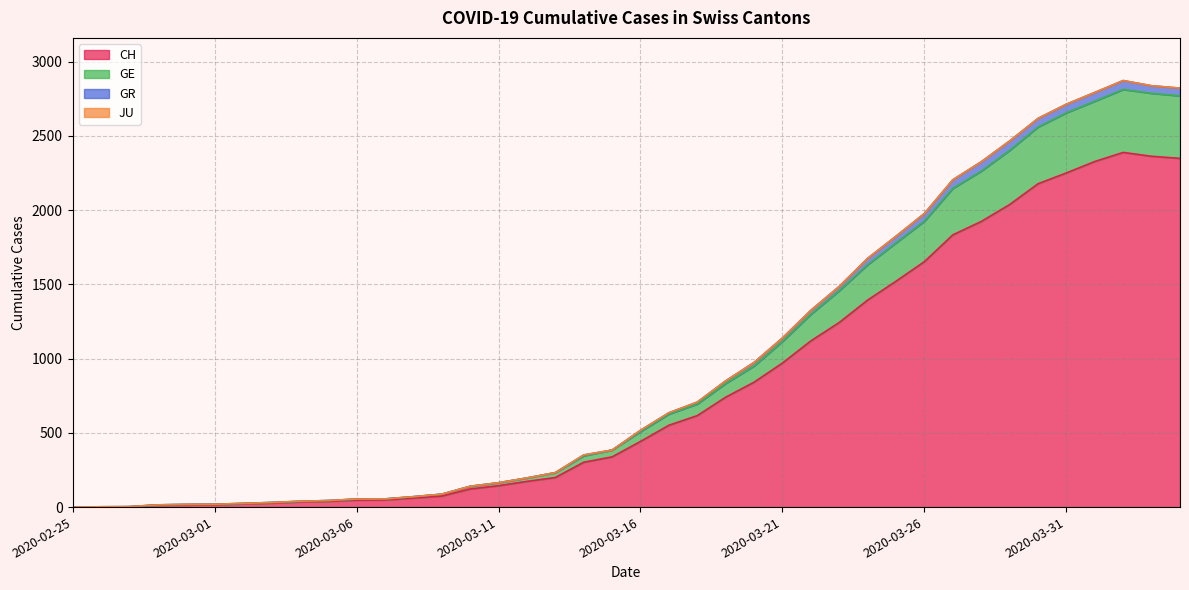

What is the maximum value for CH?

2388